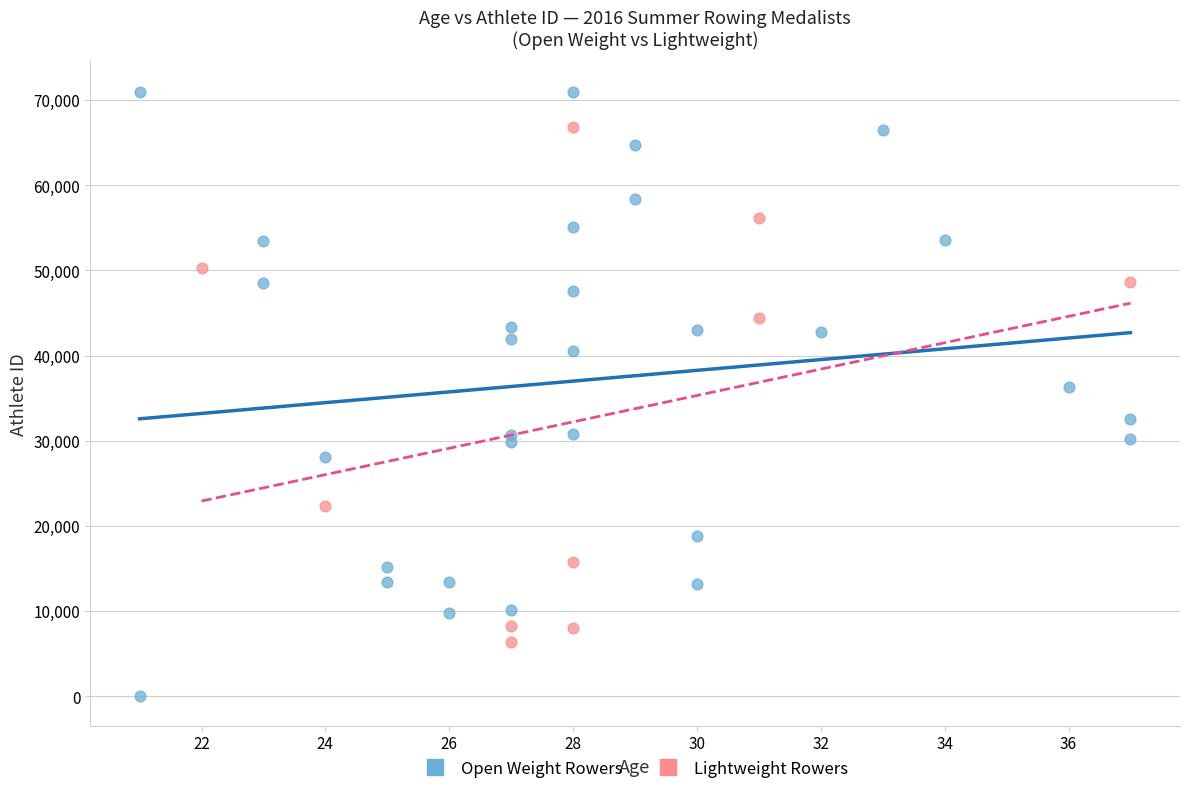

Which series has the widest spread of Y values?

Open Weight Rowers